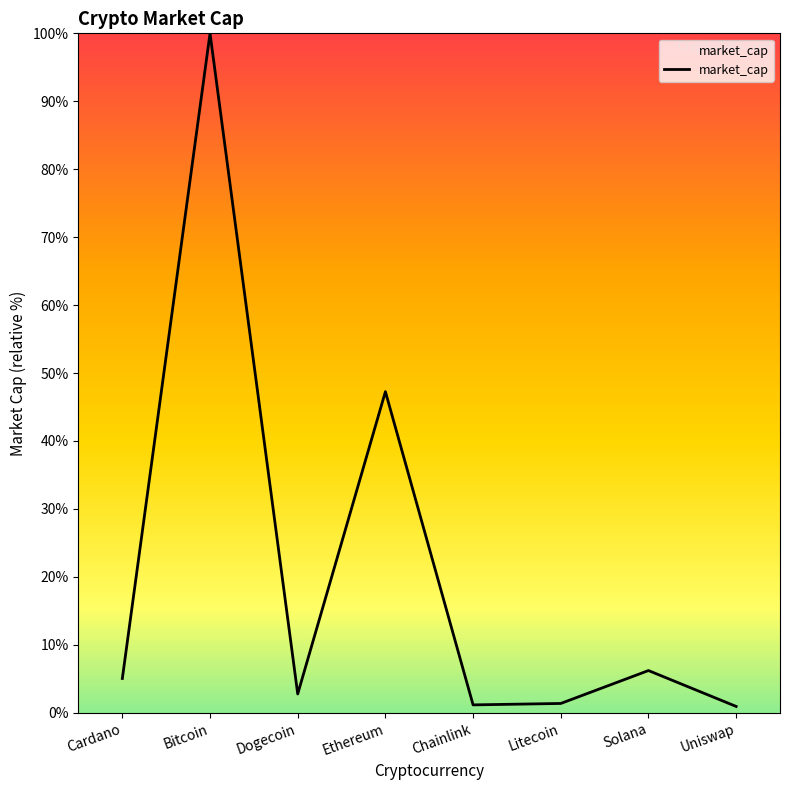

What is the average value?

20.6